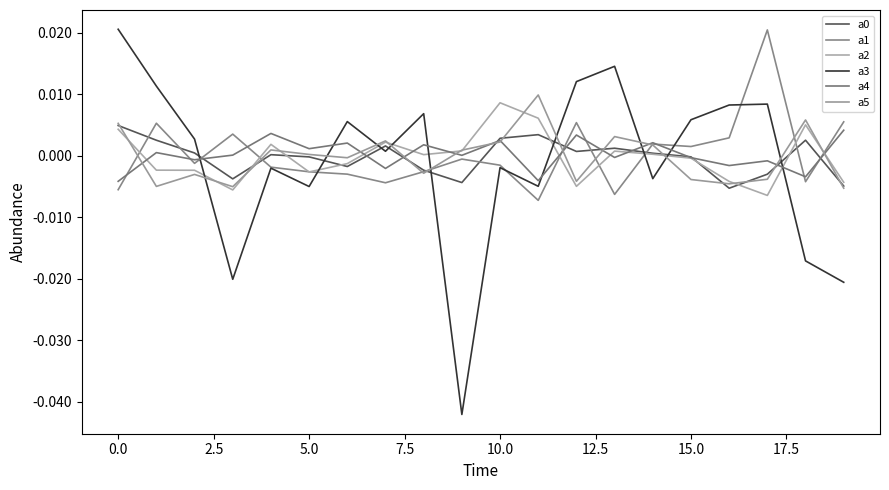

Rank the series by their maximum value, from lowest to highest.

a4, a0, a2, a5, a1, a3